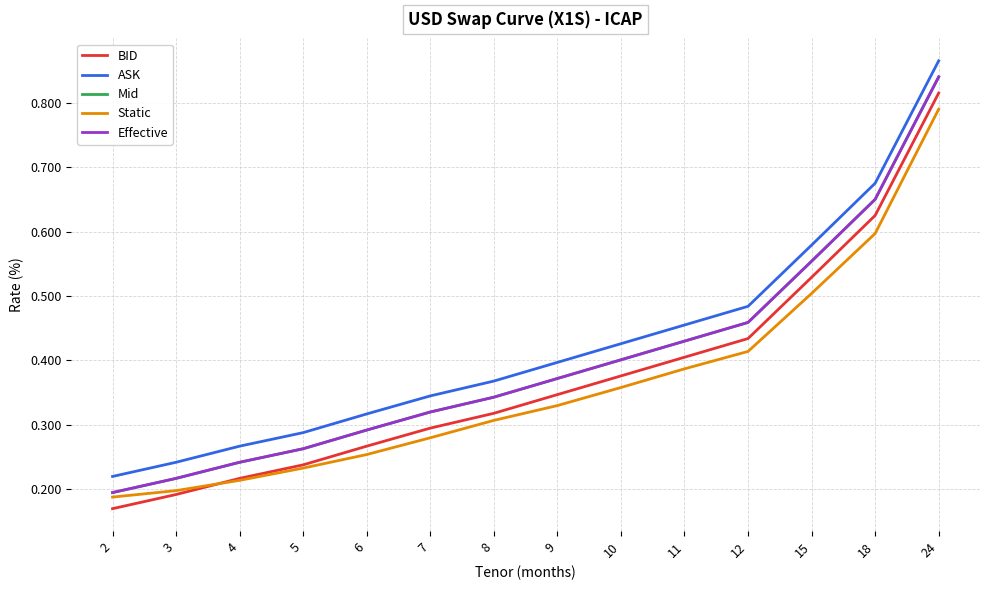

Rank the series at 11 from lowest to highest value.

Static, BID, Mid, Effective, ASK